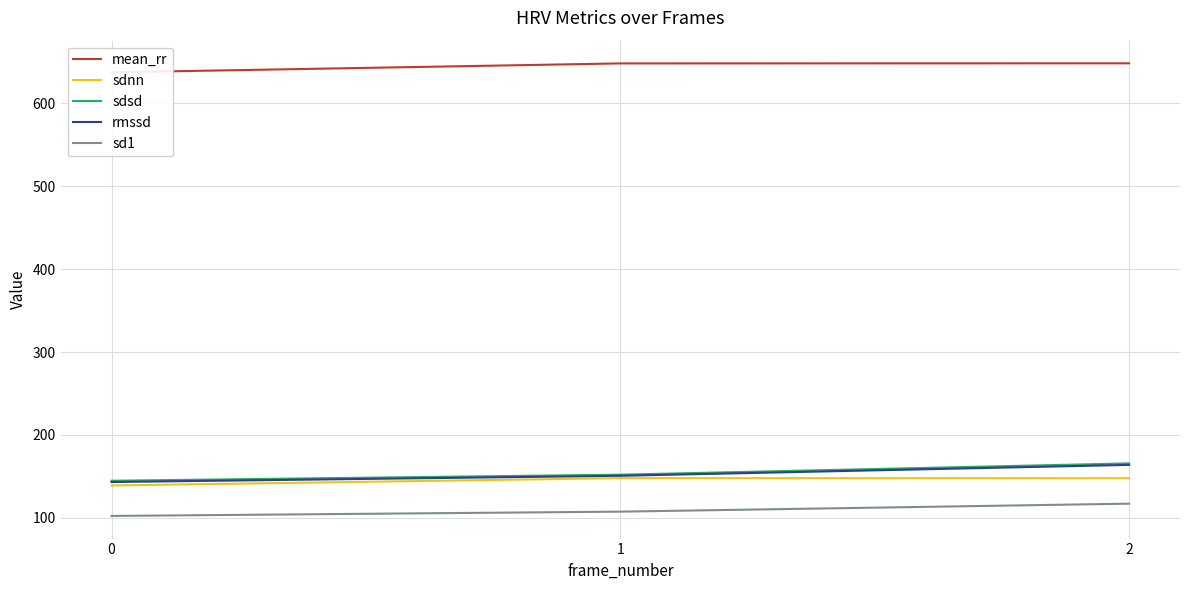

What is the total value across all series at 0?

1166.8